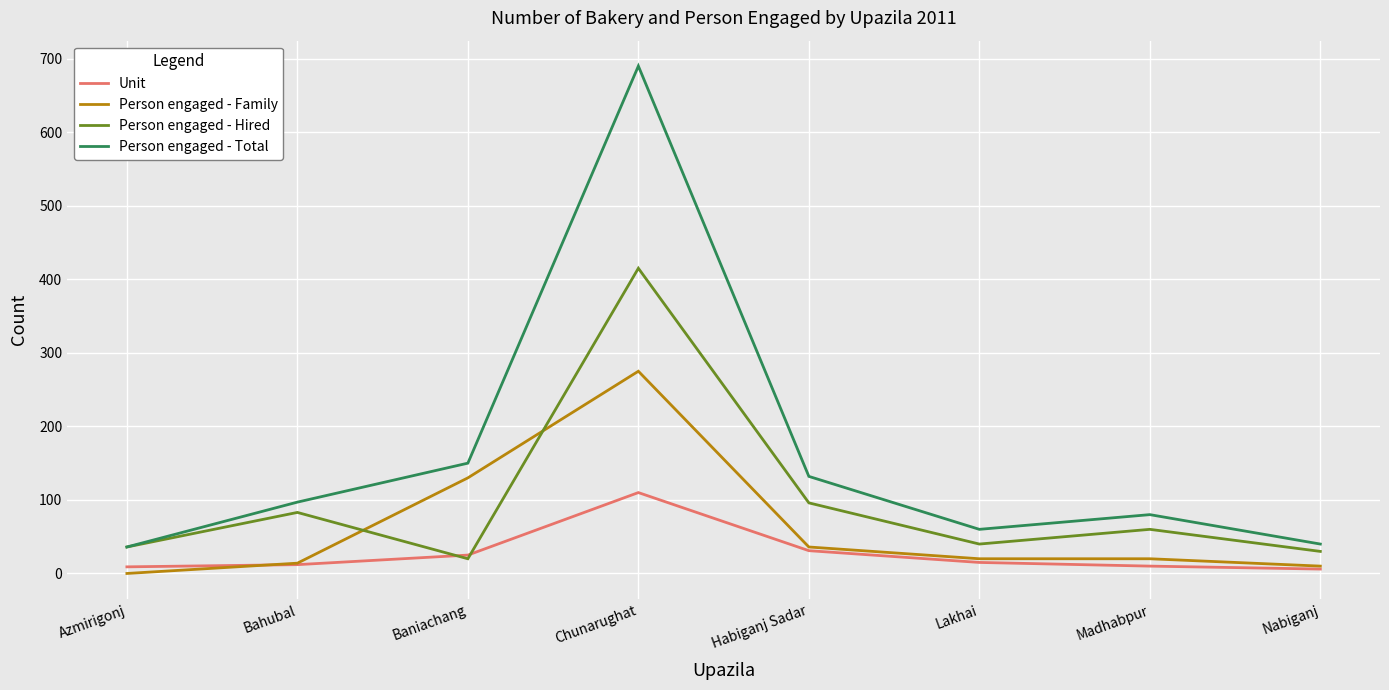

Which series has the largest range (max minus min)?

Person engaged - Total